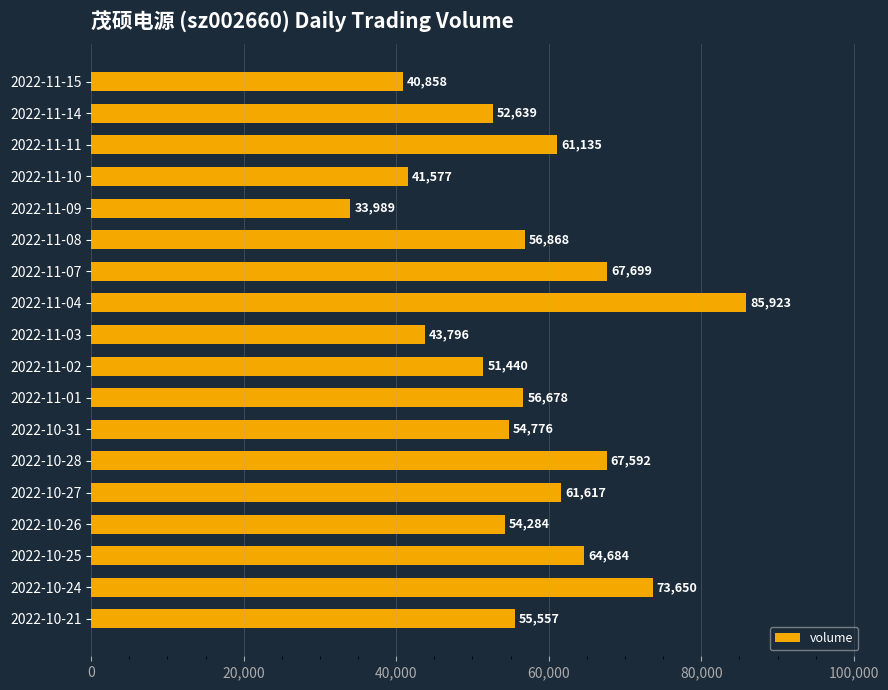

What is the difference between the maximum and minimum values?

51934